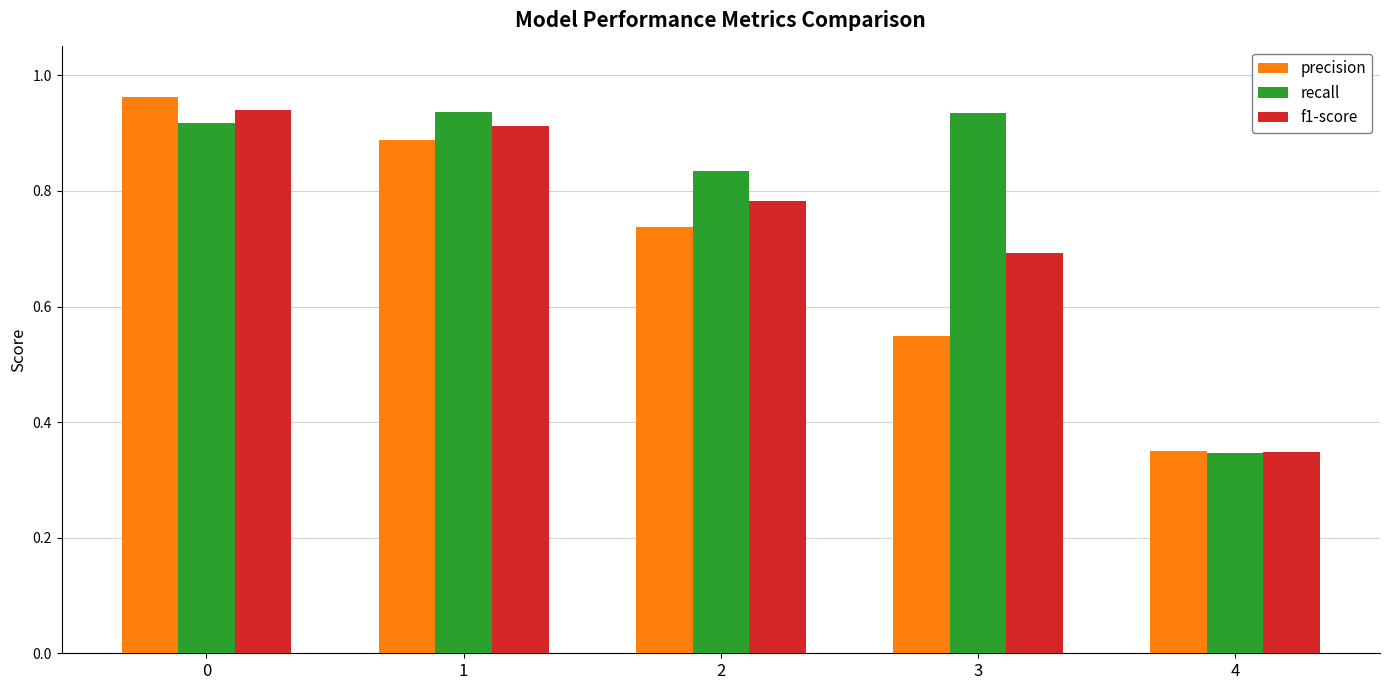

Is it true that precision equals 0.1 at 4?

False